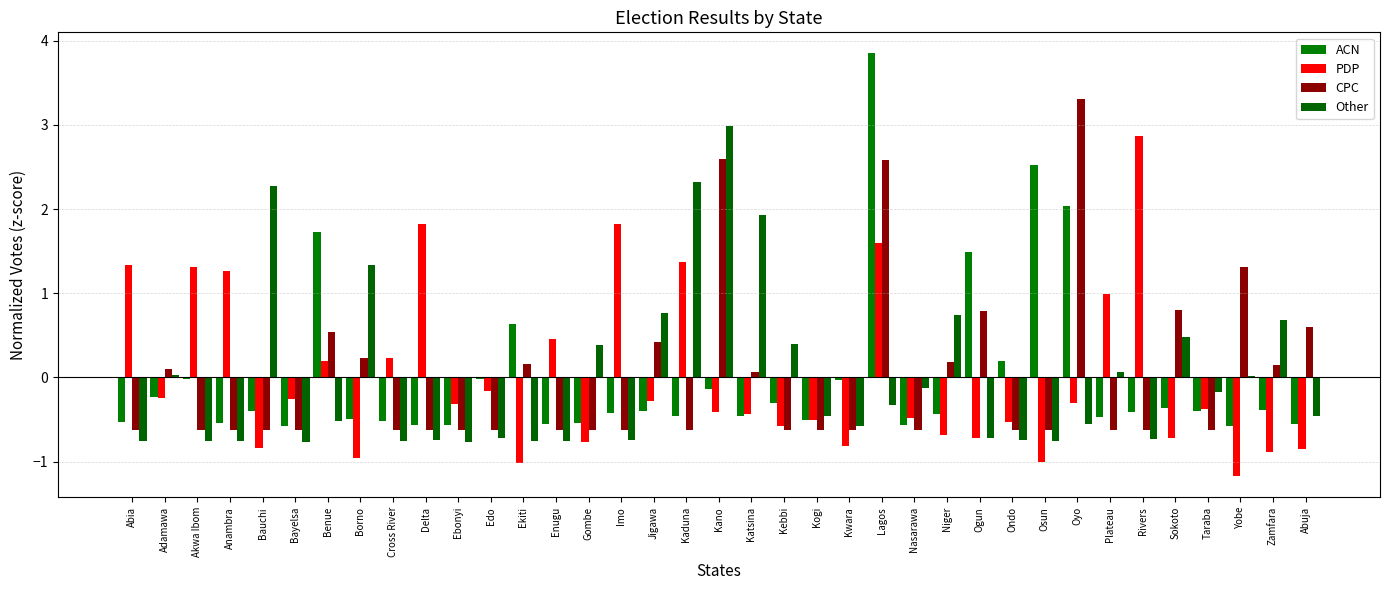

Is the value of Other at Ekiti greater than the value of PDP at Ebonyi?

No